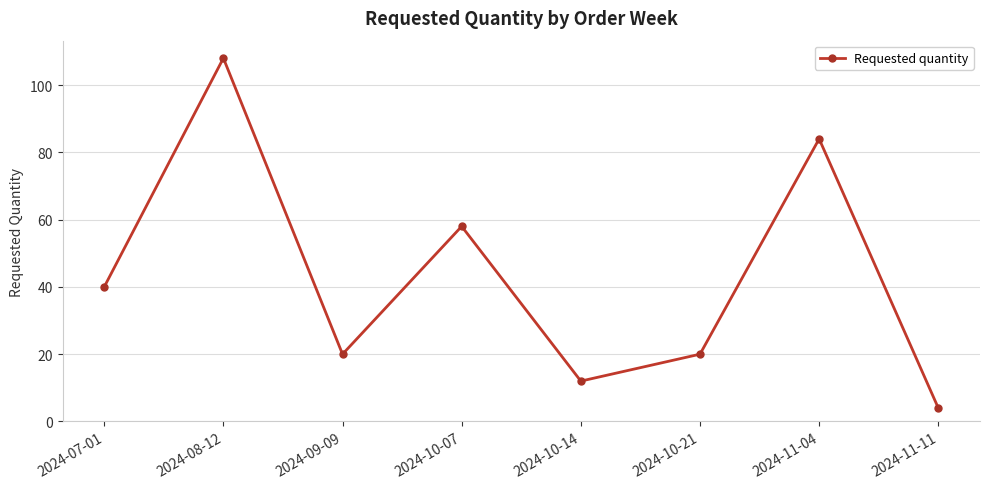

True or false: there are more than 1 points higher than both neighbors.

True